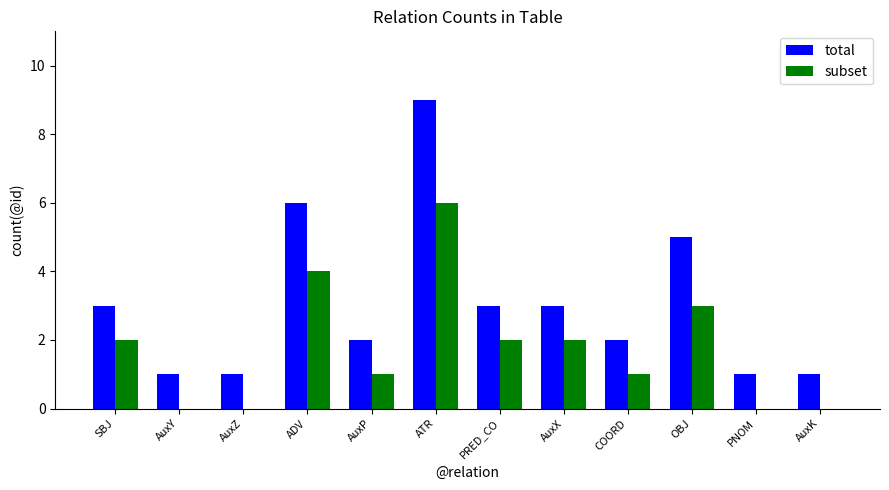

What is the total value across all series at AuxK?

1